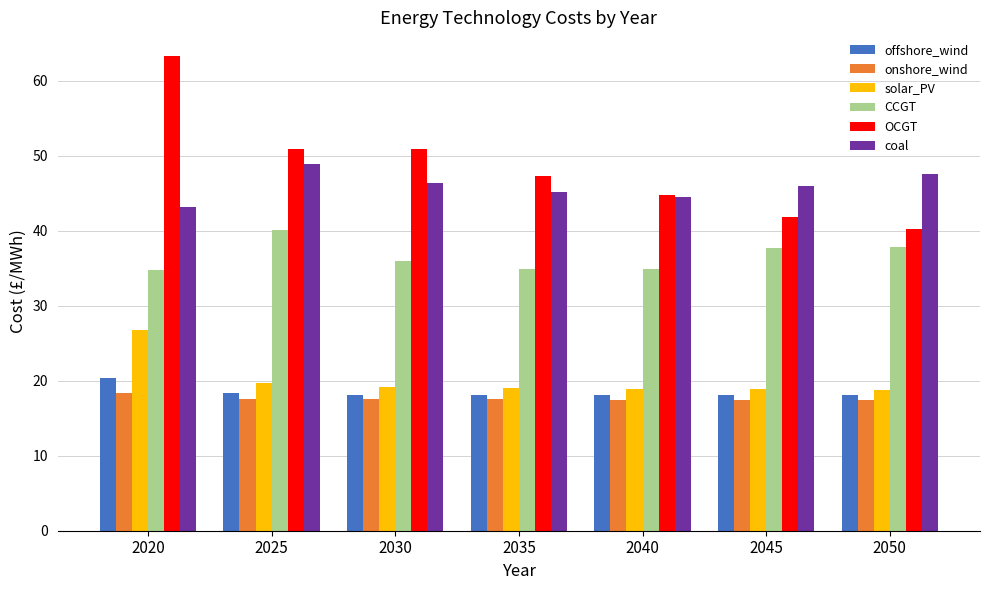

Does the chart contain stacked bars?

No